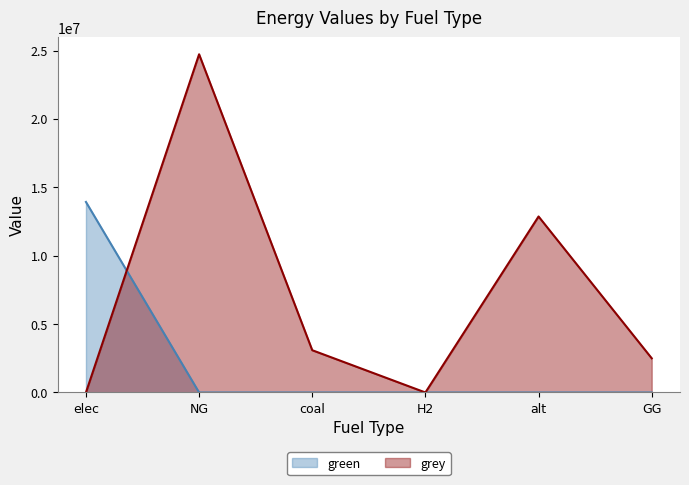

True or false: grey and green intersect in this chart.

True